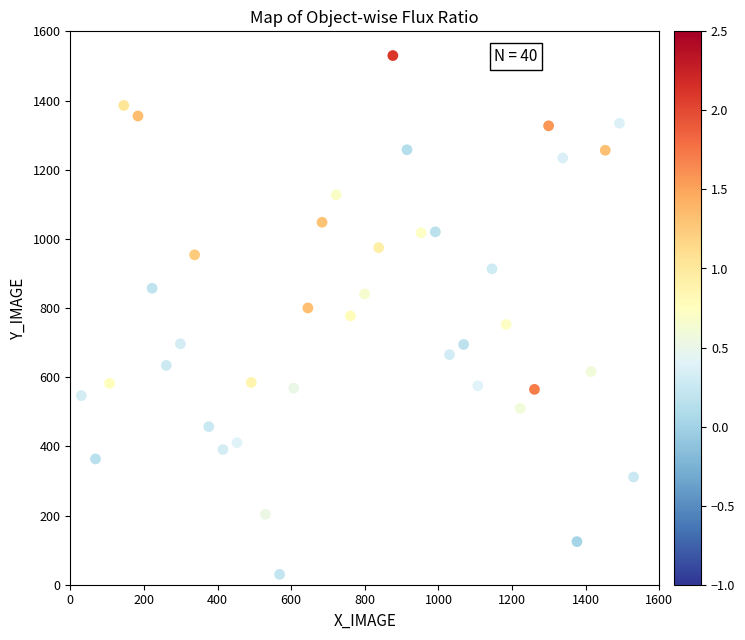

What is the range of Y values (max minus min)?

1500.0